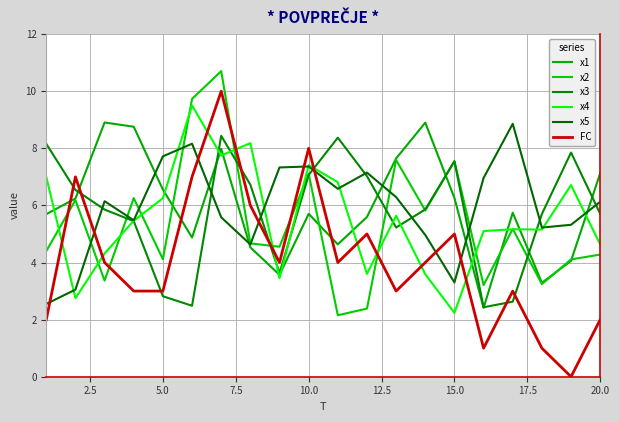

True or false: x3 and x2 intersect in this chart.

True